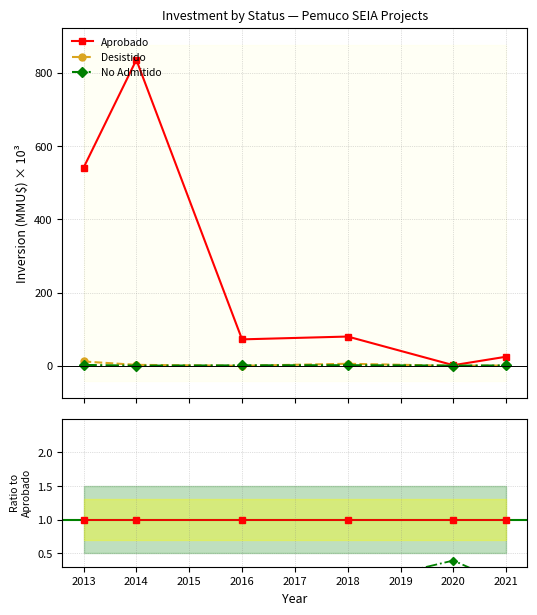

The No Admitido series shows 0.0 at 2012. True or false?

False